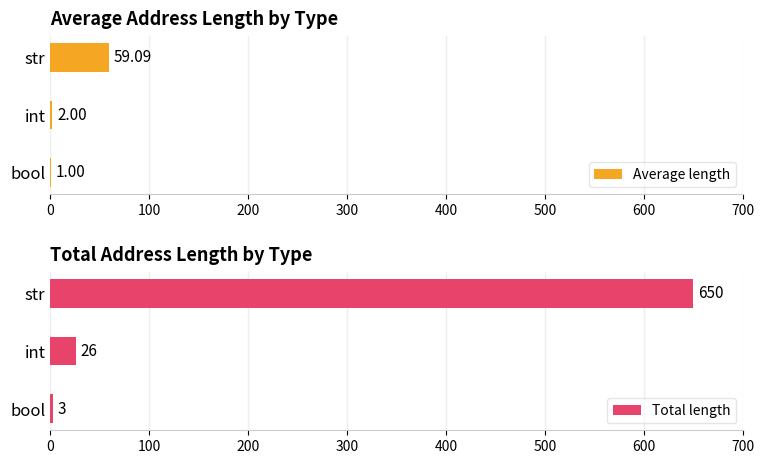

What is the minimum value for Total length?

3